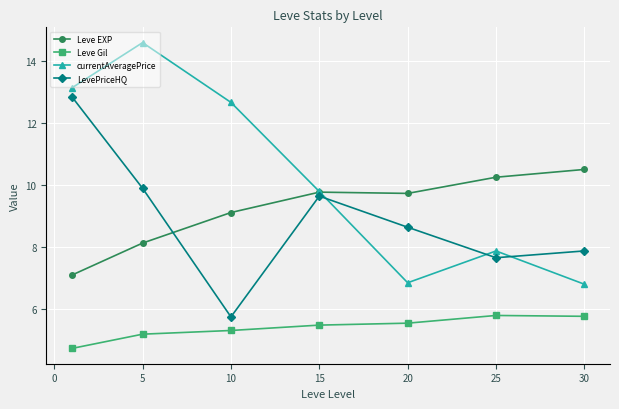

Which series ends up on top after the final intersection of Leve EXP and LevePriceHQ?

Leve EXP